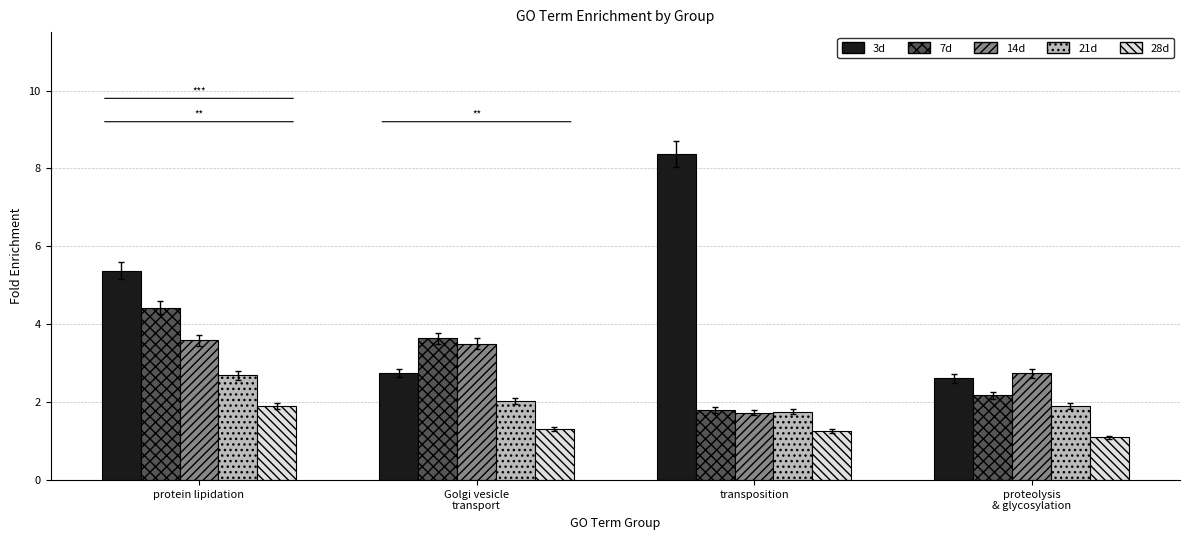

What are all the series names shown in the legend?

3d, 7d, 14d, 21d, 28d